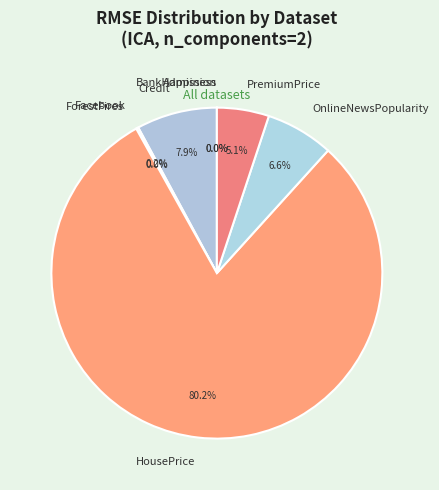

What portion of the pie excludes HousePrice?

19.8%